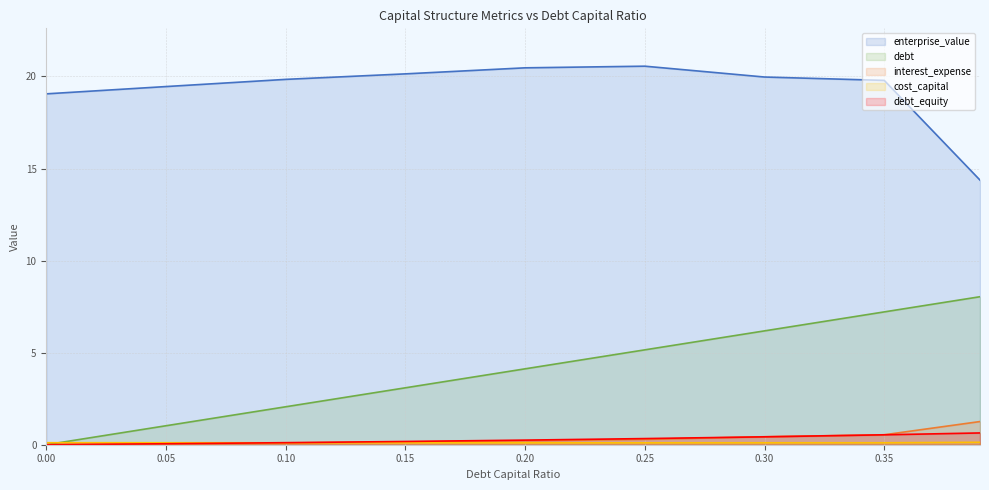

How many lines are shown in the chart?

5